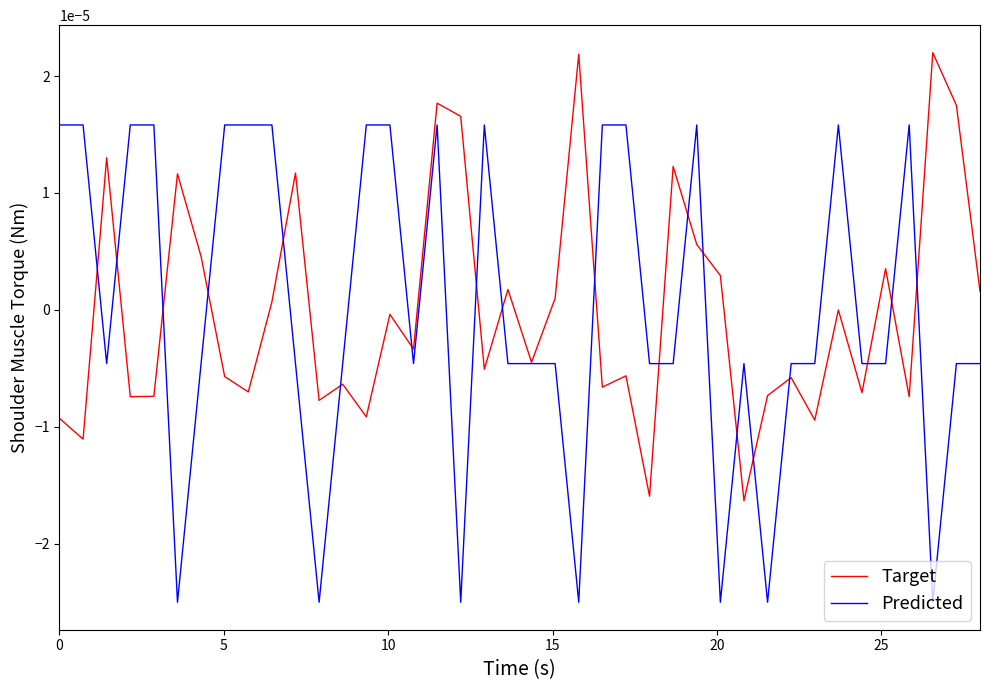

Rank the series by their maximum value, from highest to lowest.

Target, Predicted